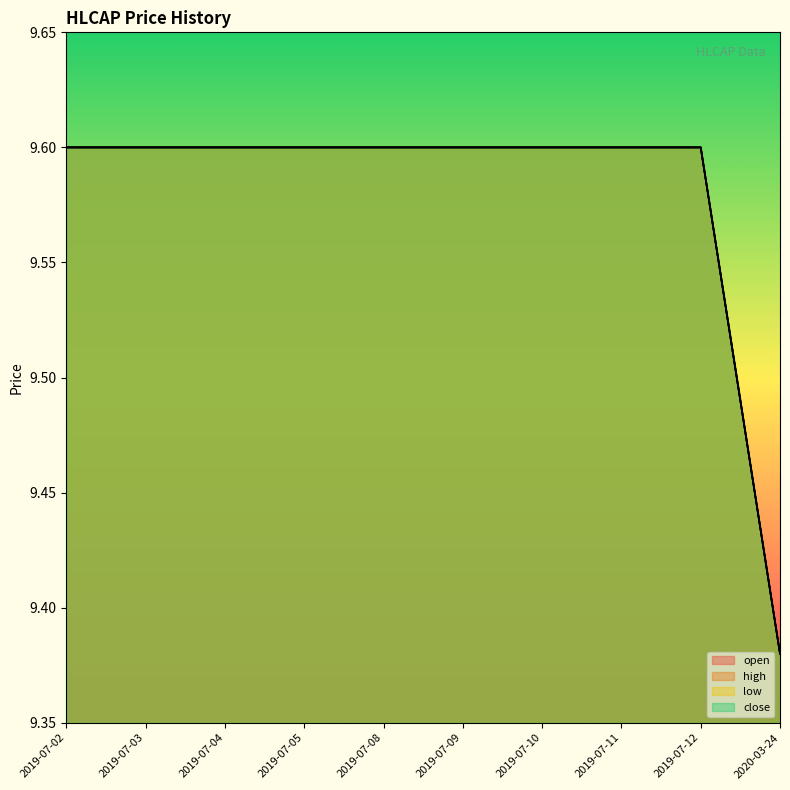

Count the close values in the range 9 to 10.

10